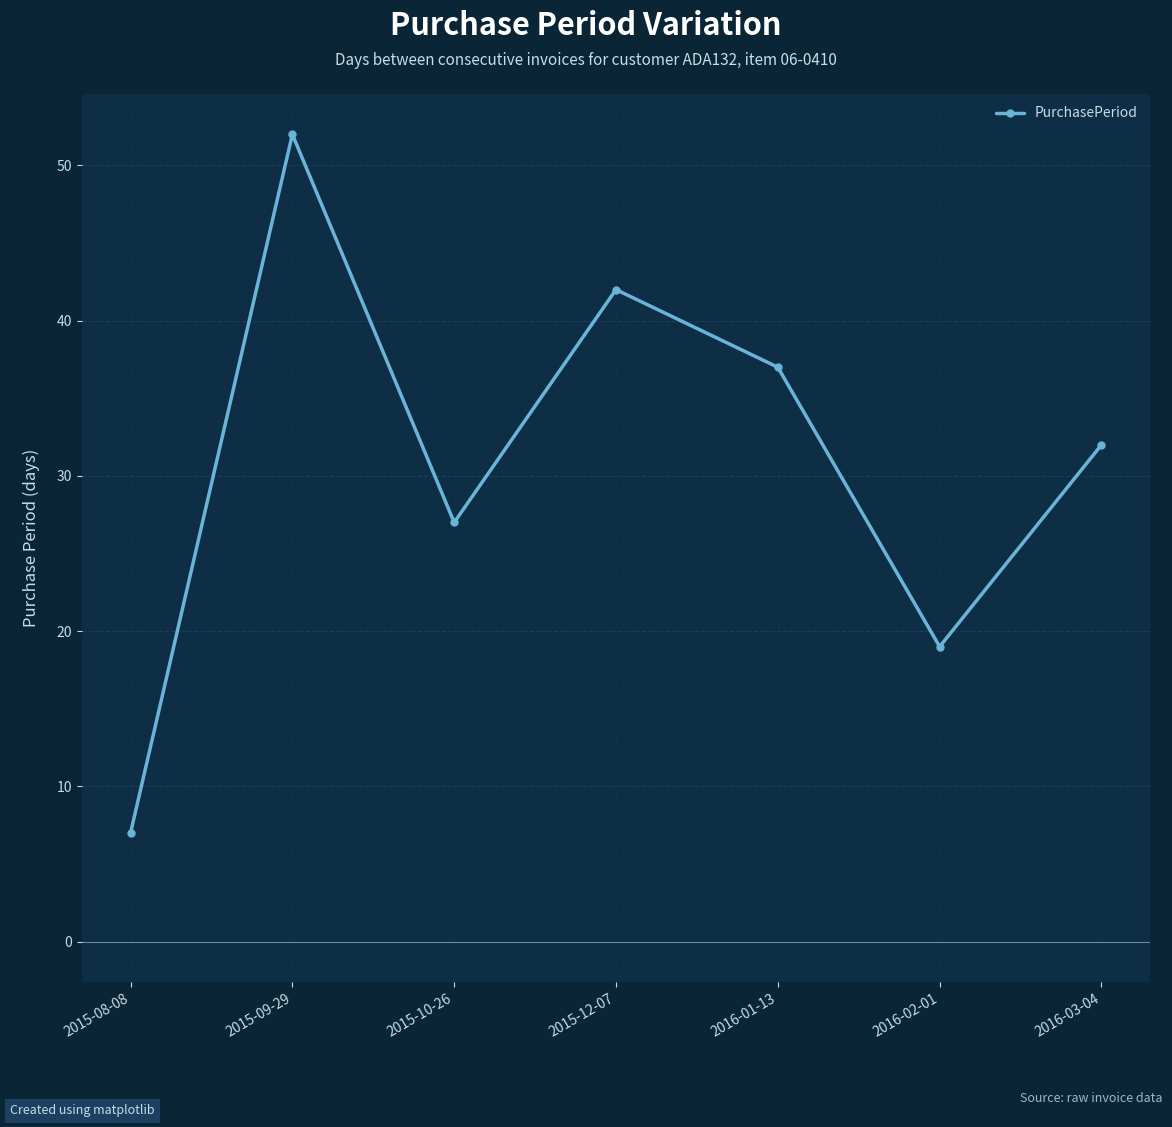

What is the difference between the values at 2016-03-04 and 2015-09-29?

20